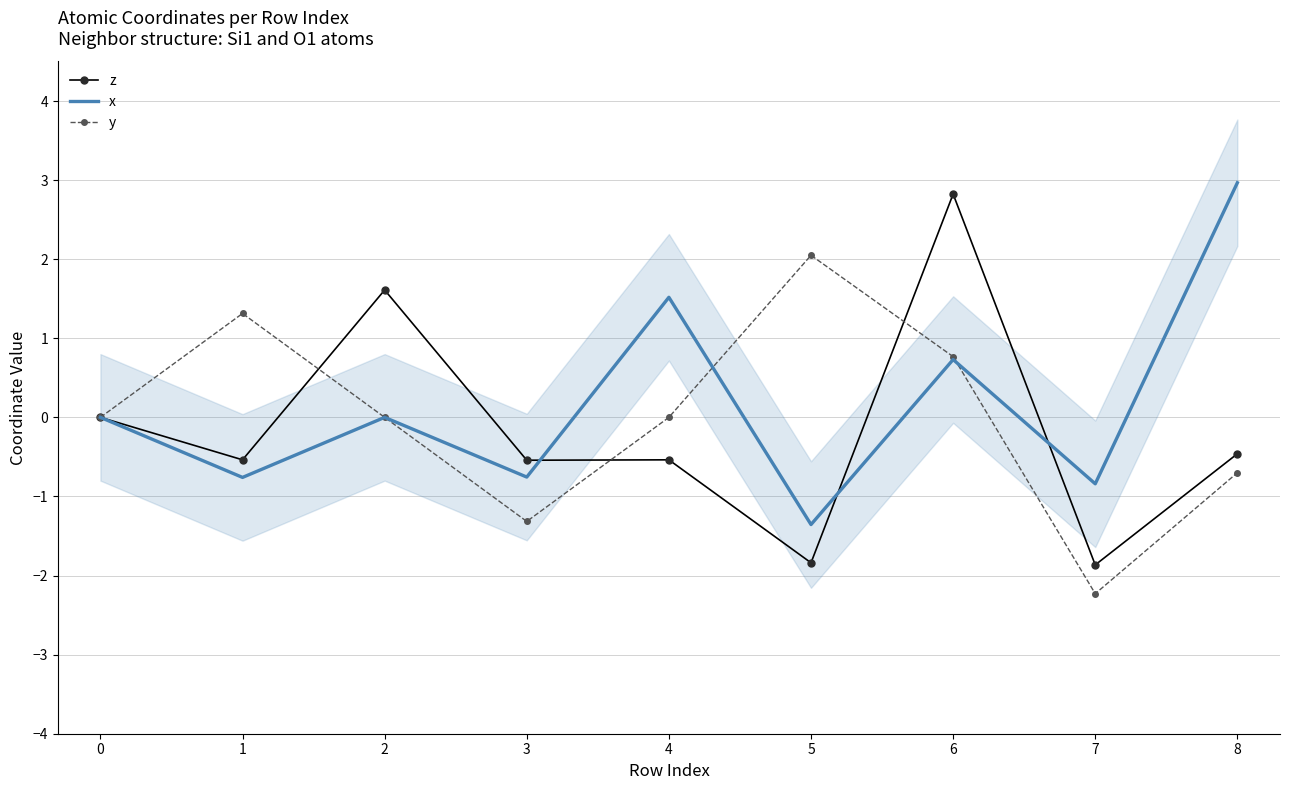

The value of z at 1 is -0.5. True or false?

True